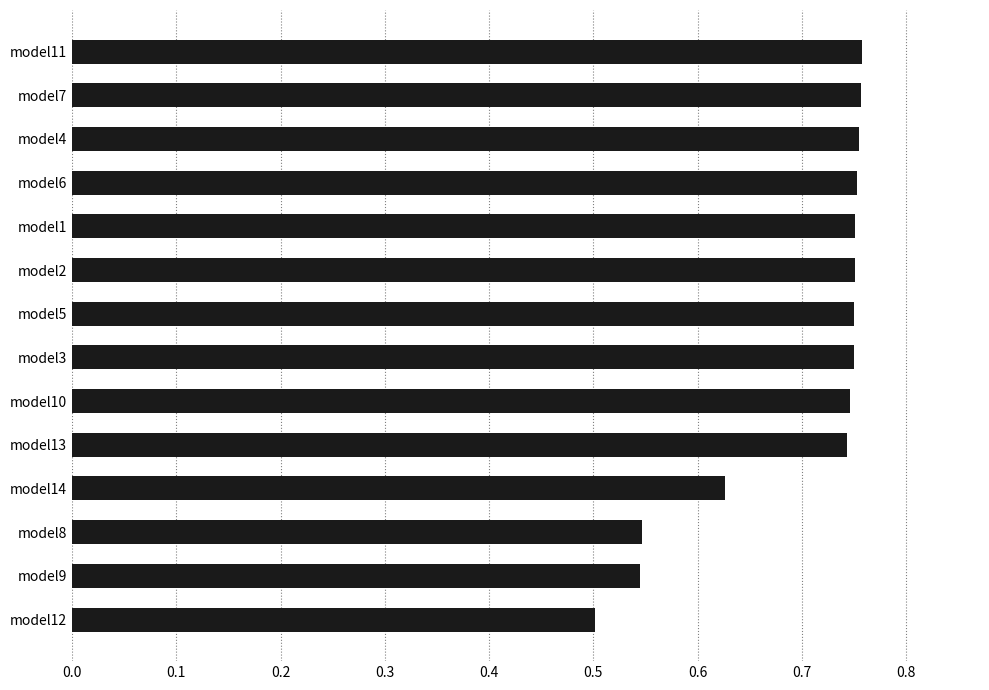

Where is the data nearest to the value 0?

model12